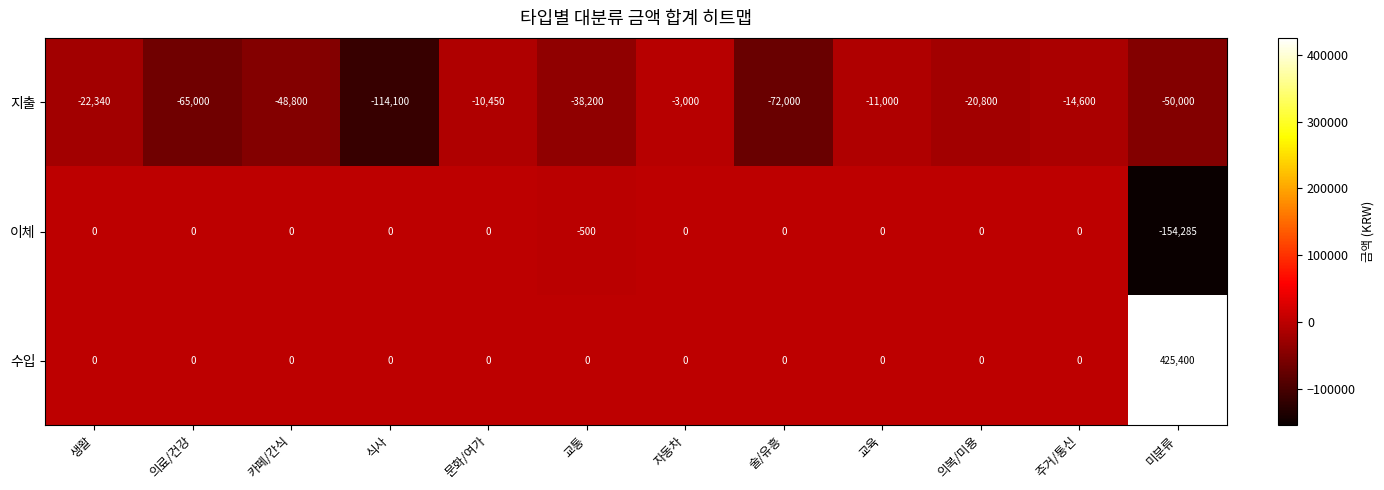

What is the spread (max minus min) of values at 의복/미용?

20800